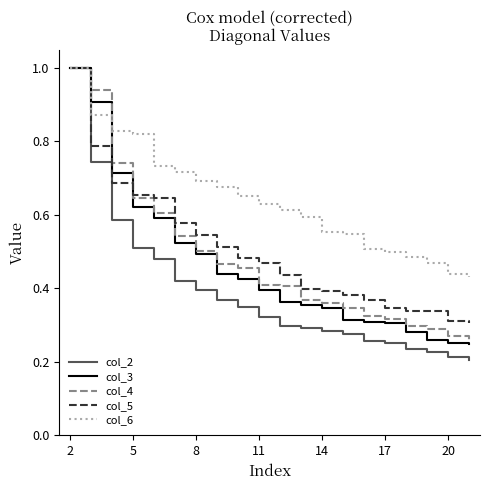

True or false: col_3 and col_5 intersect in this chart.

True